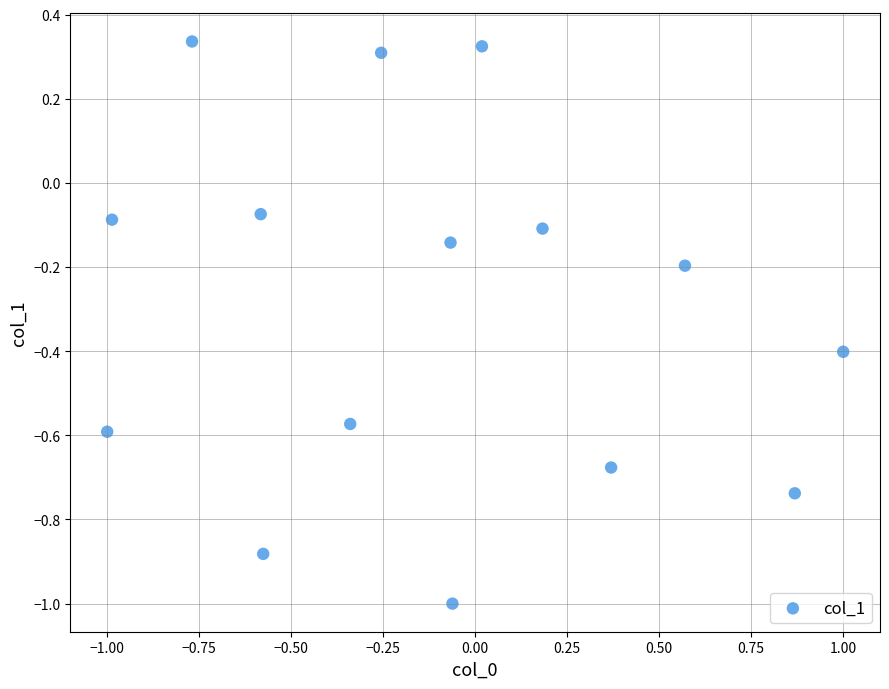

What is the range of X values (max minus min)?

2.0